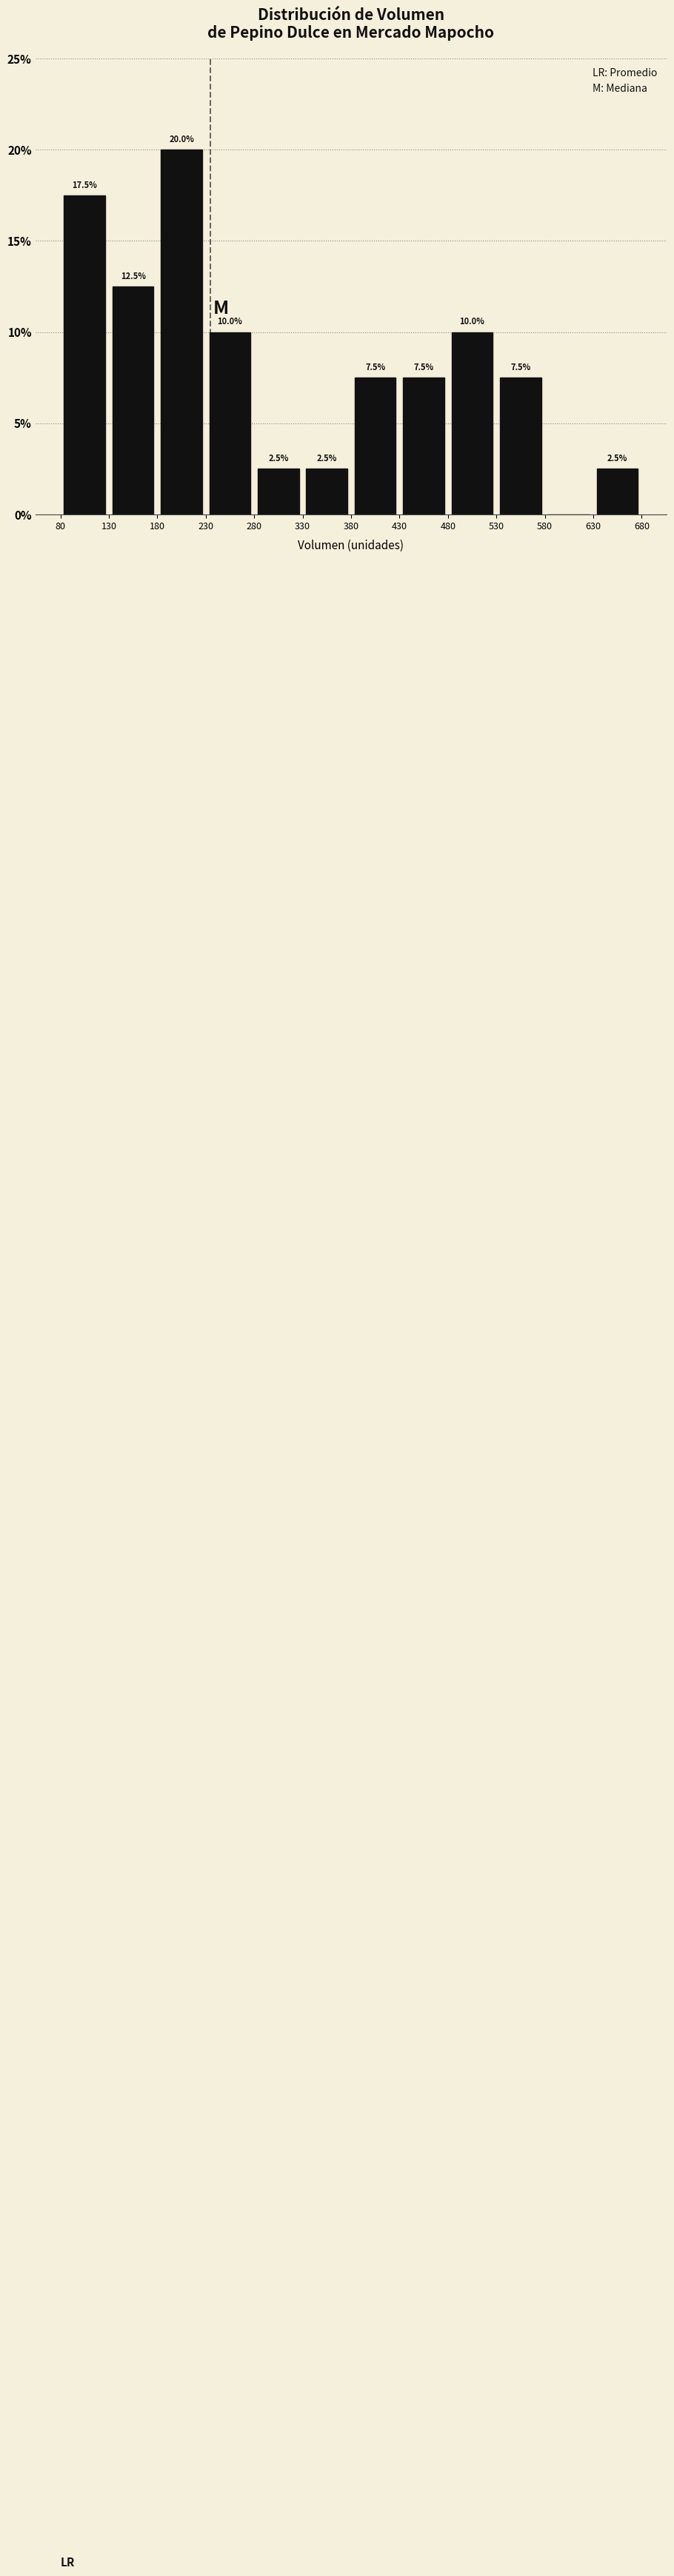

Which range on the x-axis has the tallest bar?

180 to 230